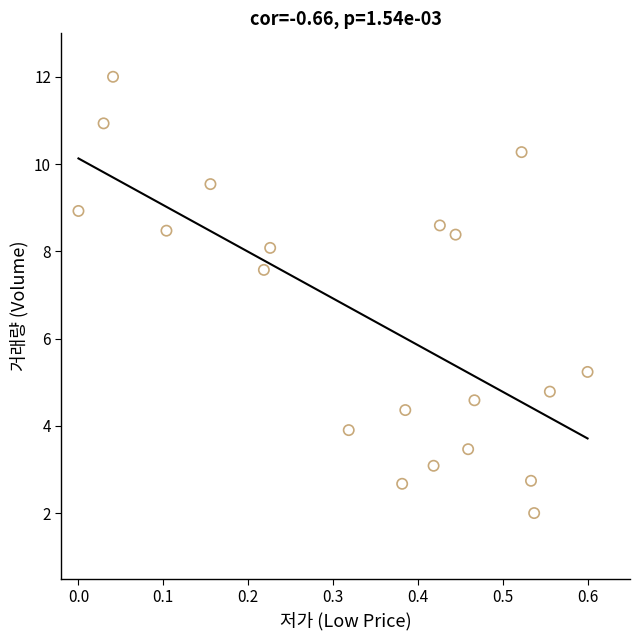

What Y value in the scatter plot is closest to 7?

7.6